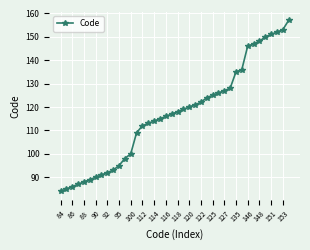

What is the difference between the maximum and minimum values?

73